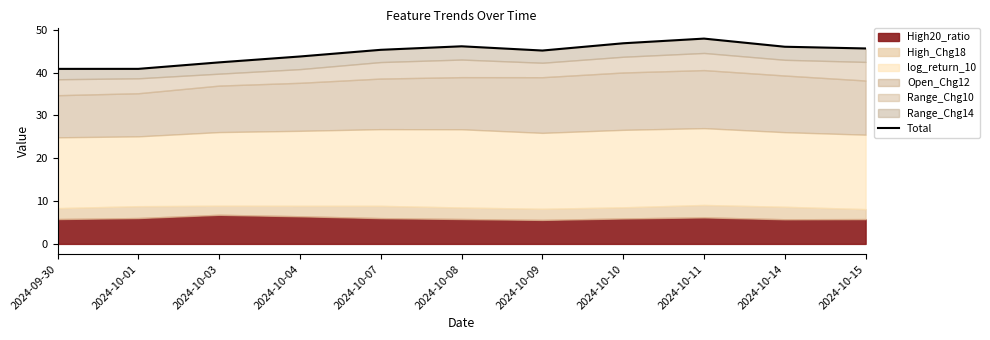

What is the label of the 7th point from the left?

2024-10-09